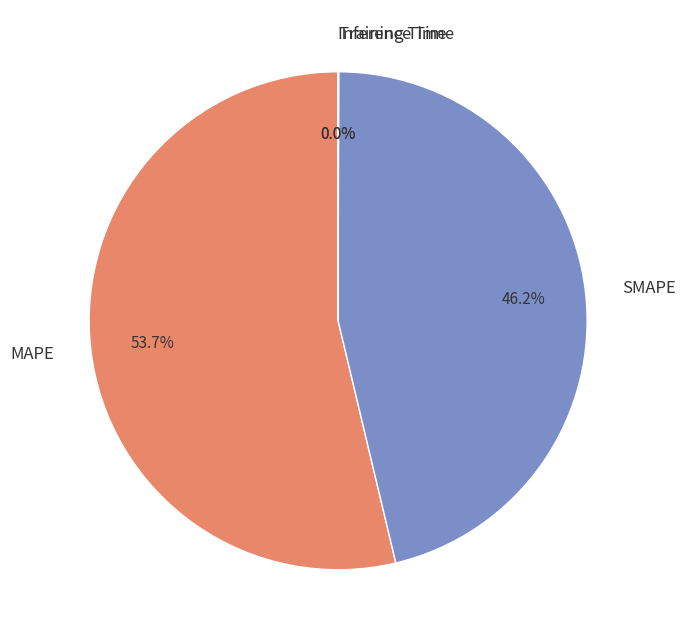

Which category has the biggest portion of the pie?

MAPE